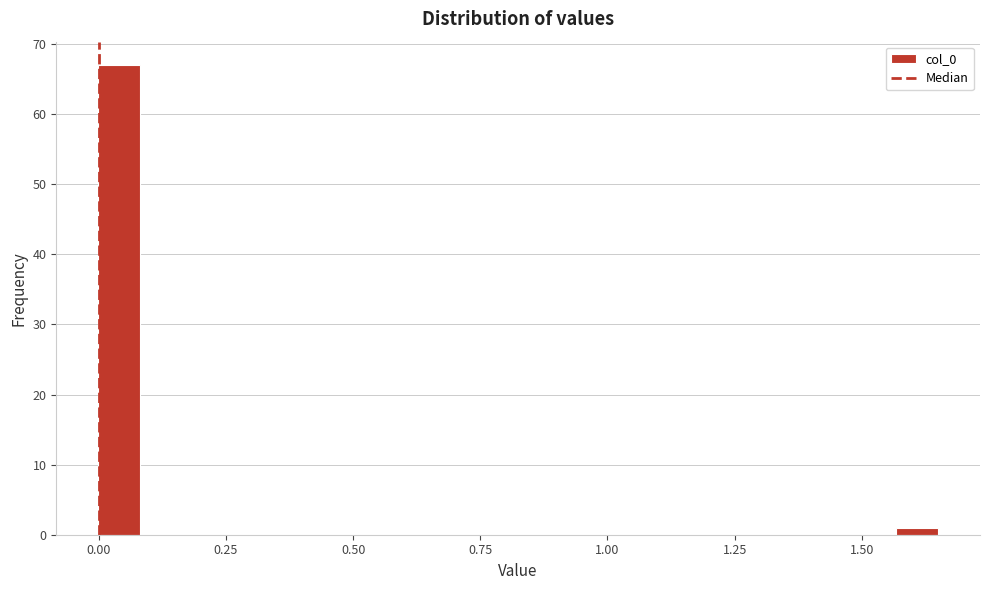

Read against the x-axis, roughly where is the centre of the tallest bar?

0.05